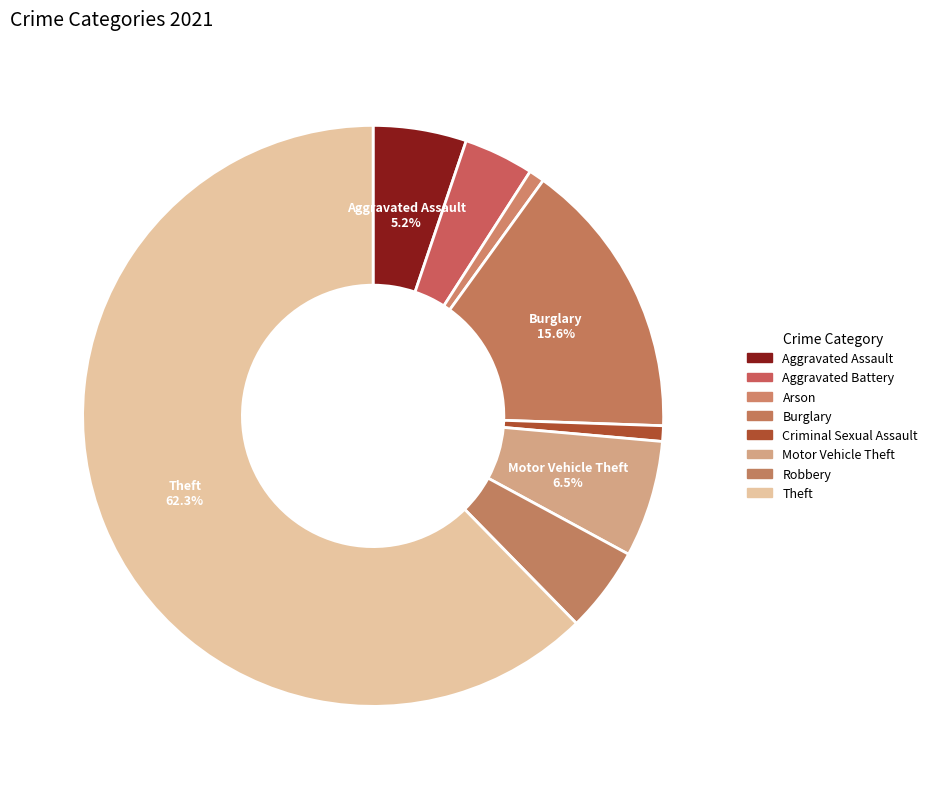

Count the number of slices in the pie.

8